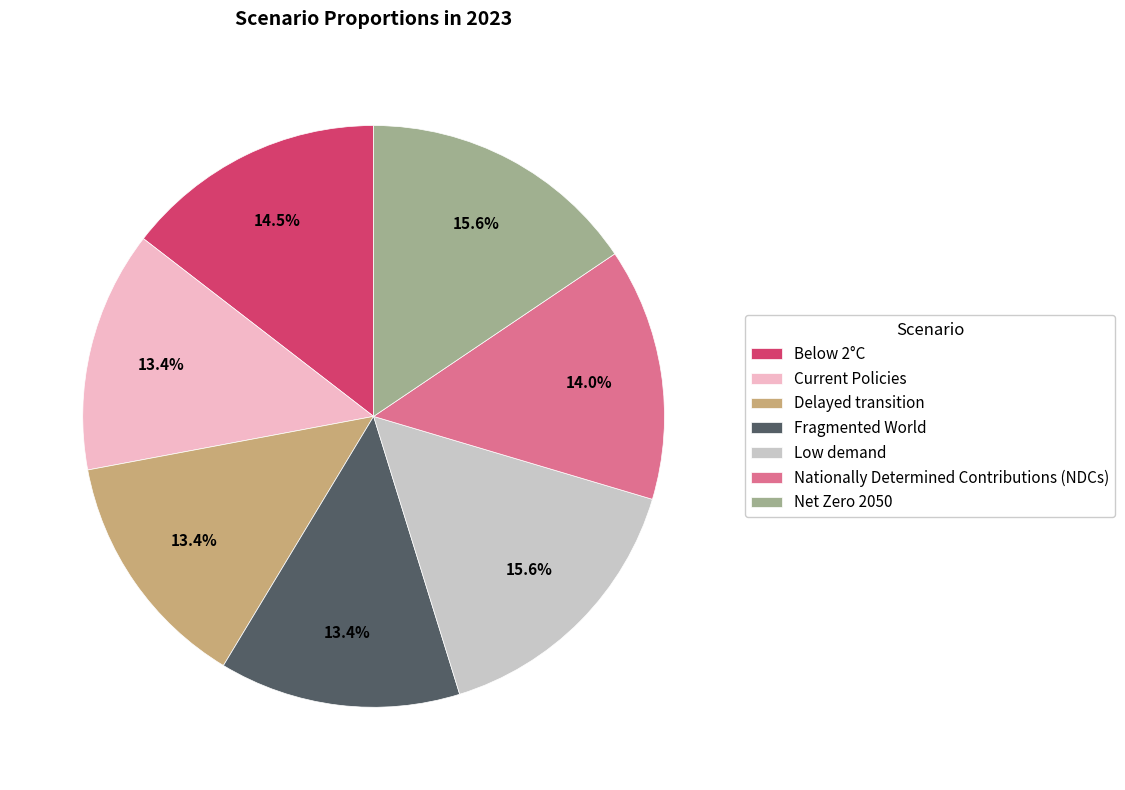

Does Nationally Determined Contributions (NDCs) represent more than half of the total?

No